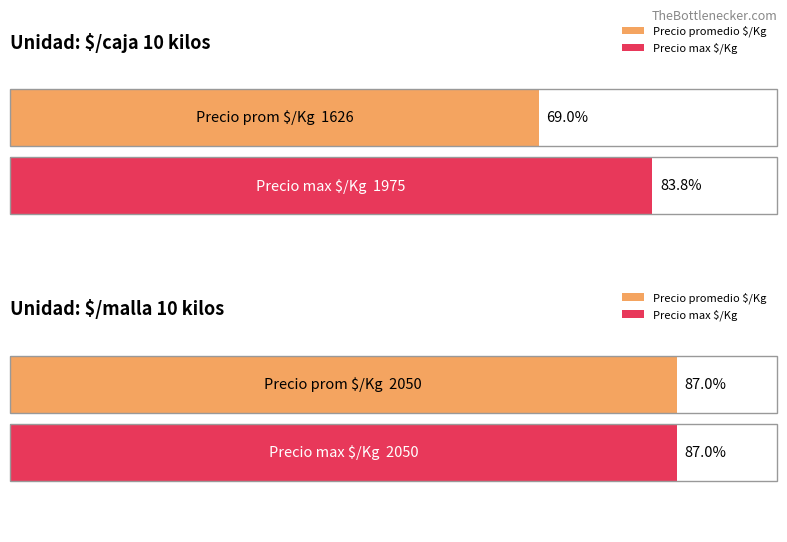

Are the bars horizontal?

Yes